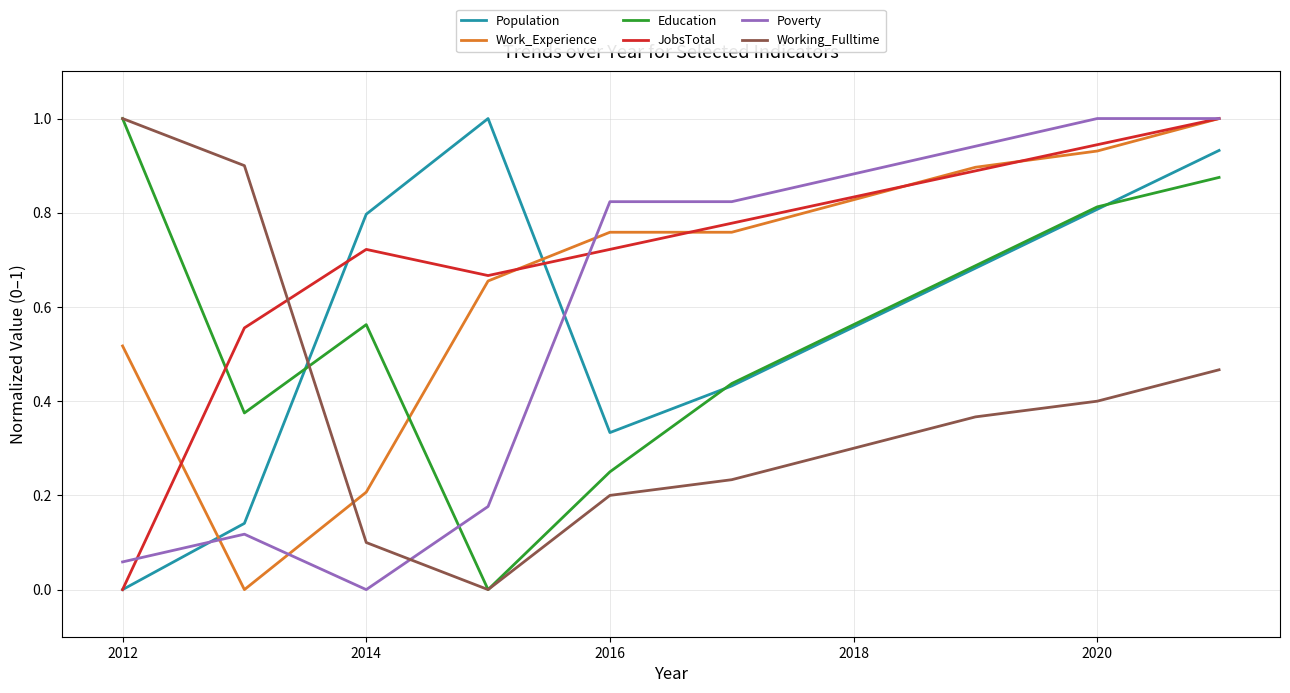

How many values in Population are above zero?

9